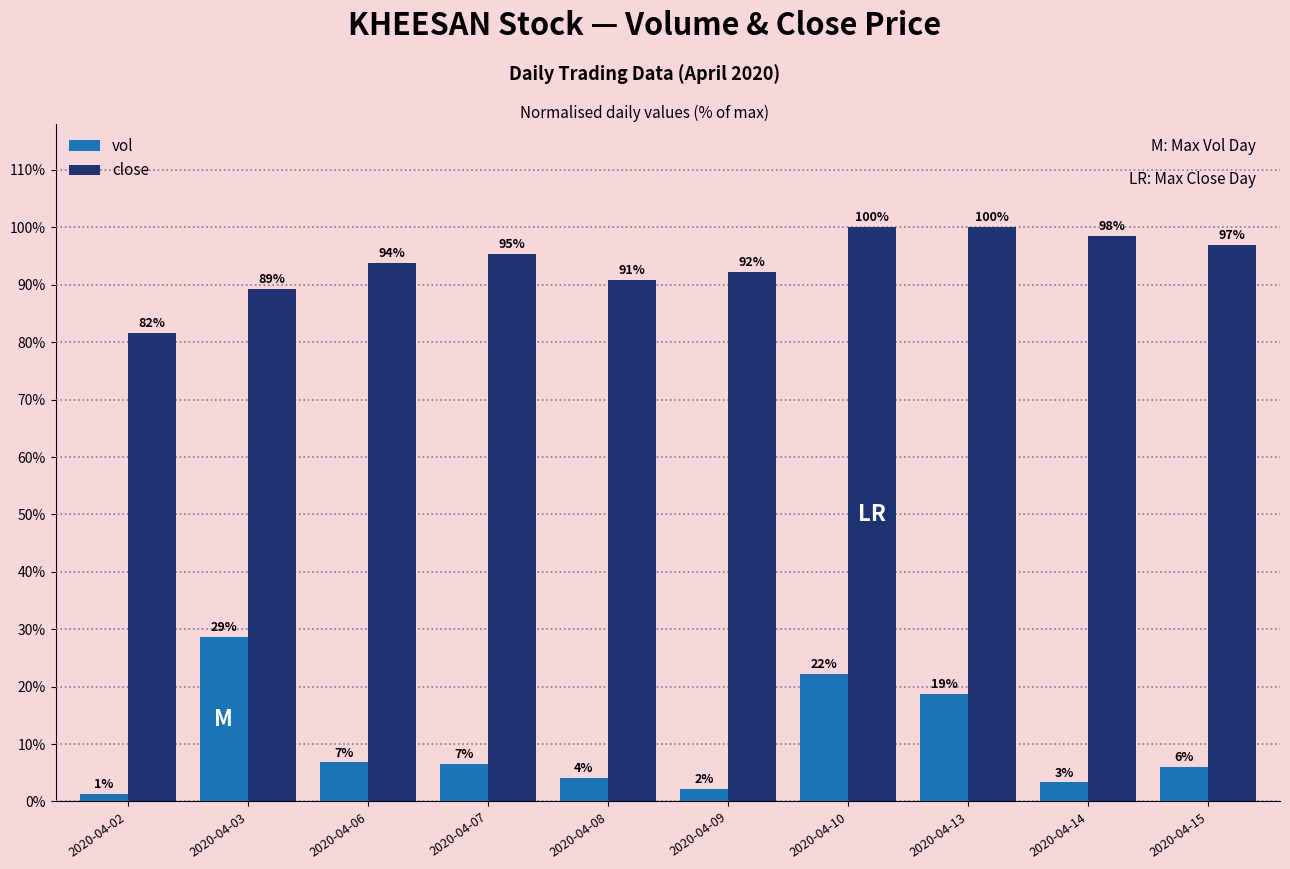

List the series in order of their peak value, highest first.

close, vol